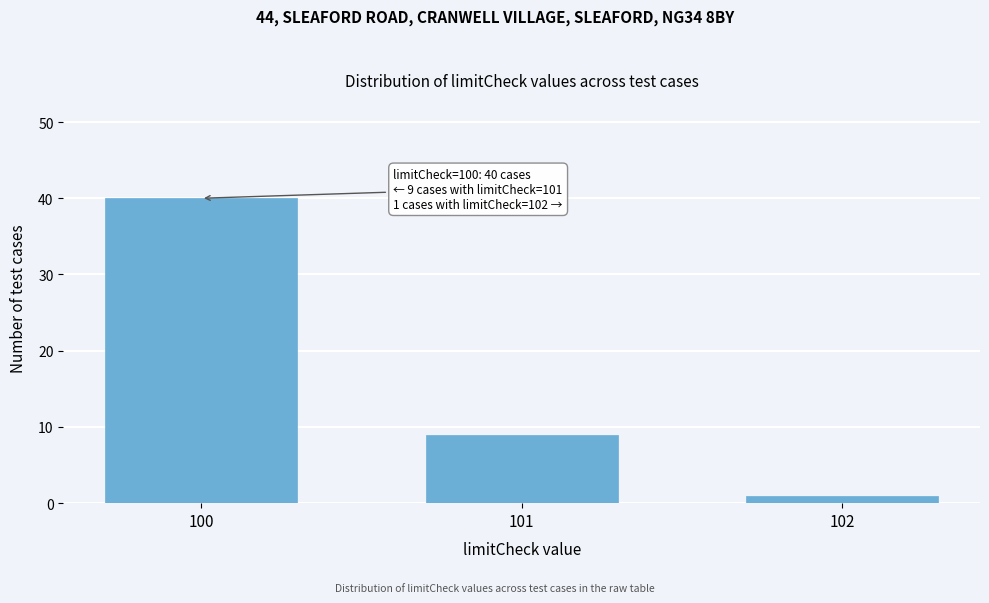

Reading right to left, what are all the values shown in this chart?

1	9	40